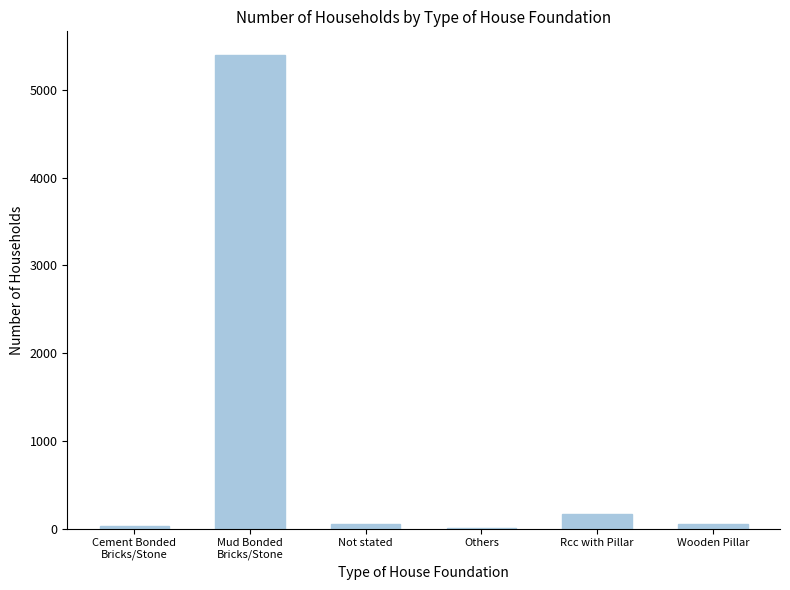

Which has a higher value, Mud Bonded
Bricks/Stone or Not stated?

Mud Bonded
Bricks/Stone